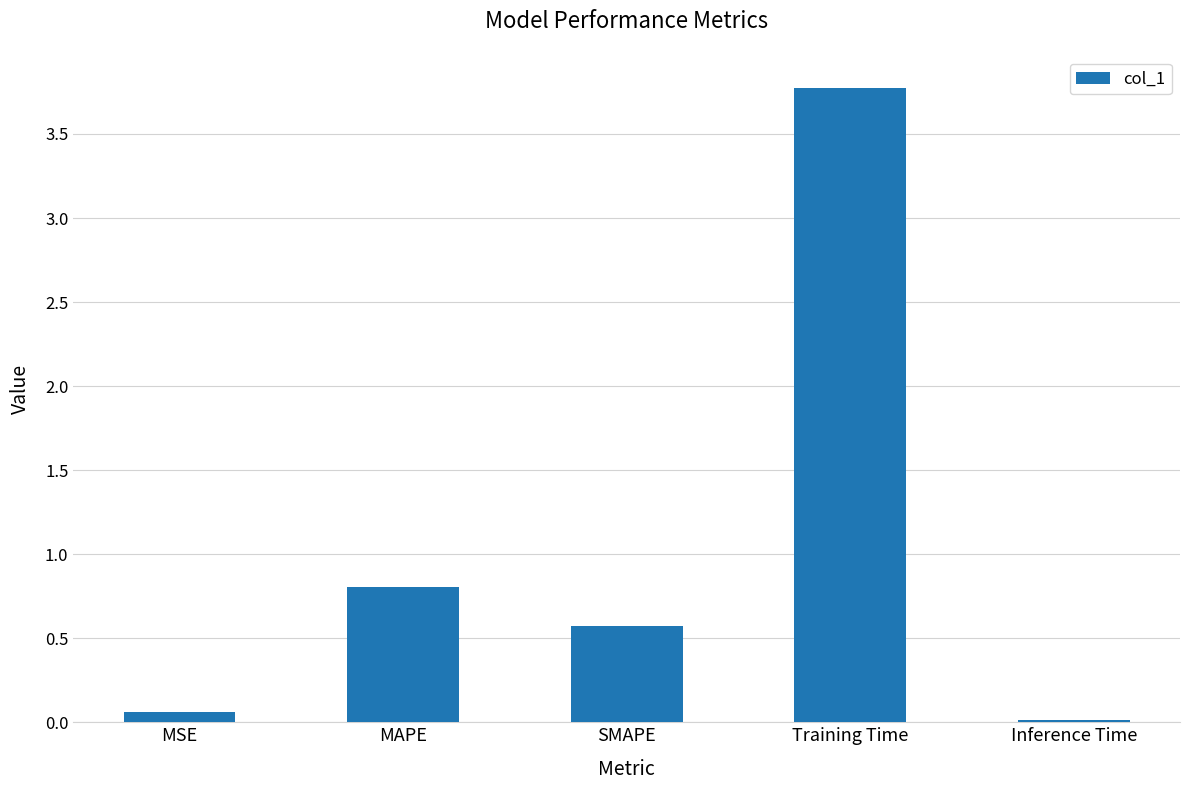

Rank the categories by value from lowest to highest.

Inference Time, MSE, SMAPE, MAPE, Training Time